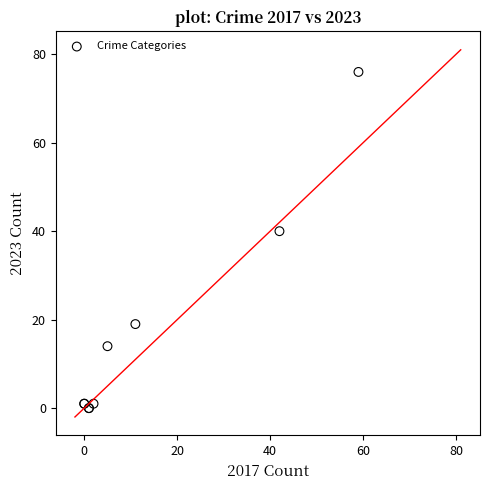

What Y value in the scatter plot is closest to 38?

40